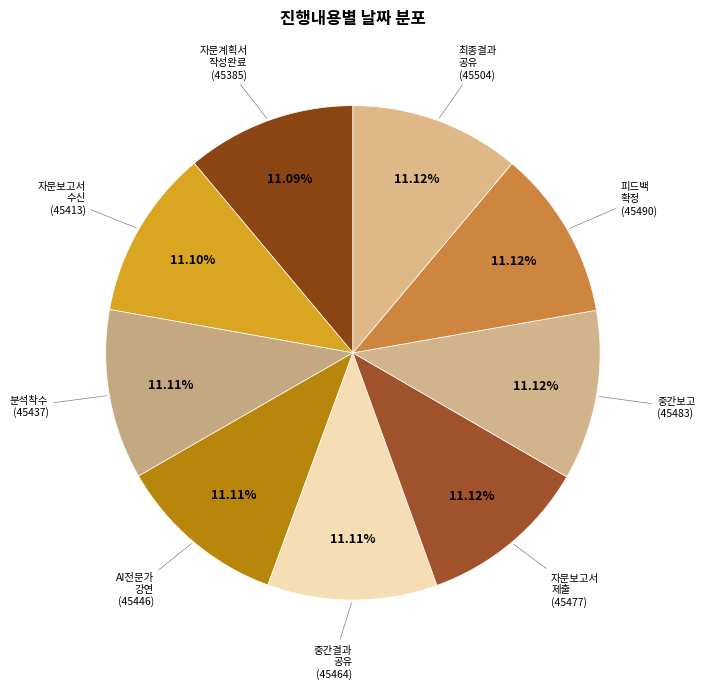

Is there any slice that represents more than half of the pie?

No